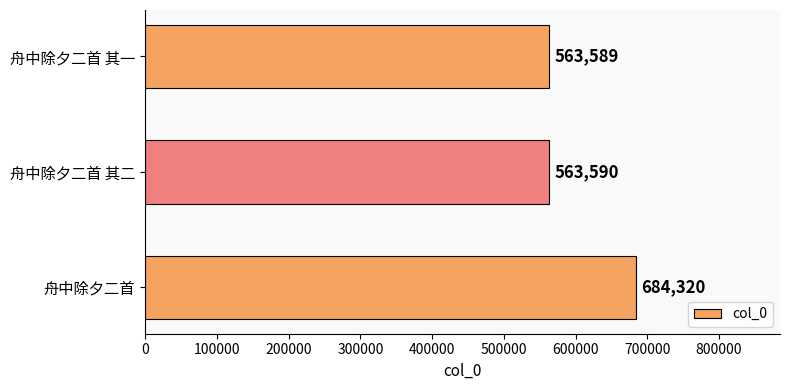

True or false: the data shows 156828 at 舟中除夕二首.

False